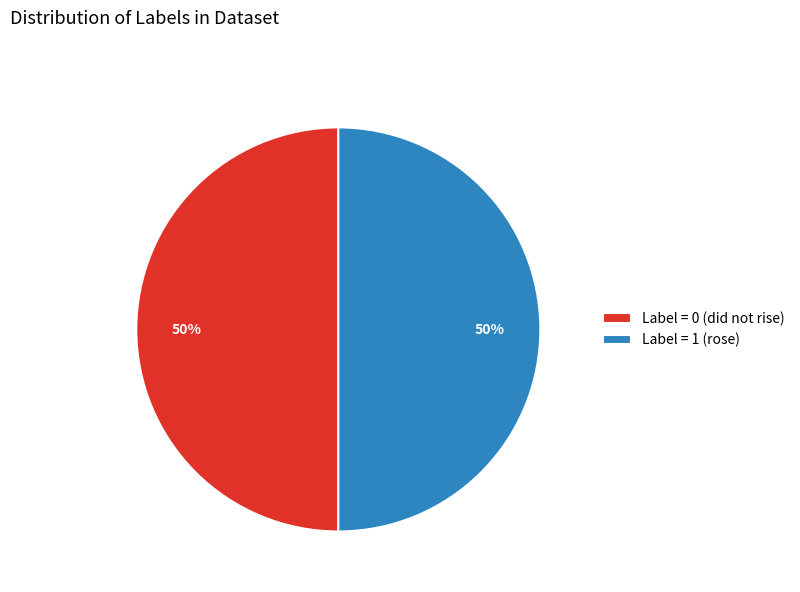

To the nearest percent, what percentage of the pie is Label = 0 (did not rise)?

50%